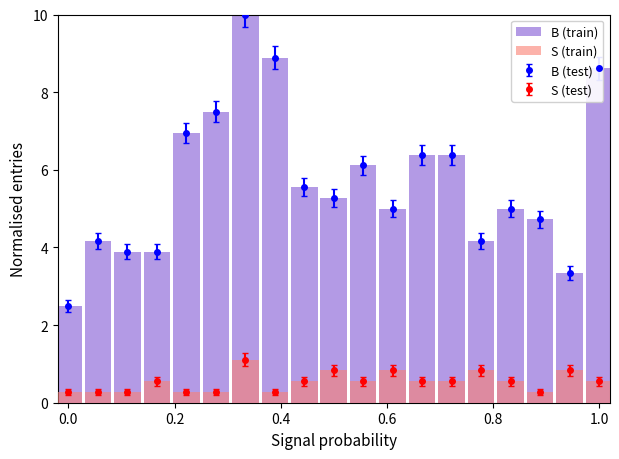

Is it true that S (train) equals 0.4 at 0.6?

False